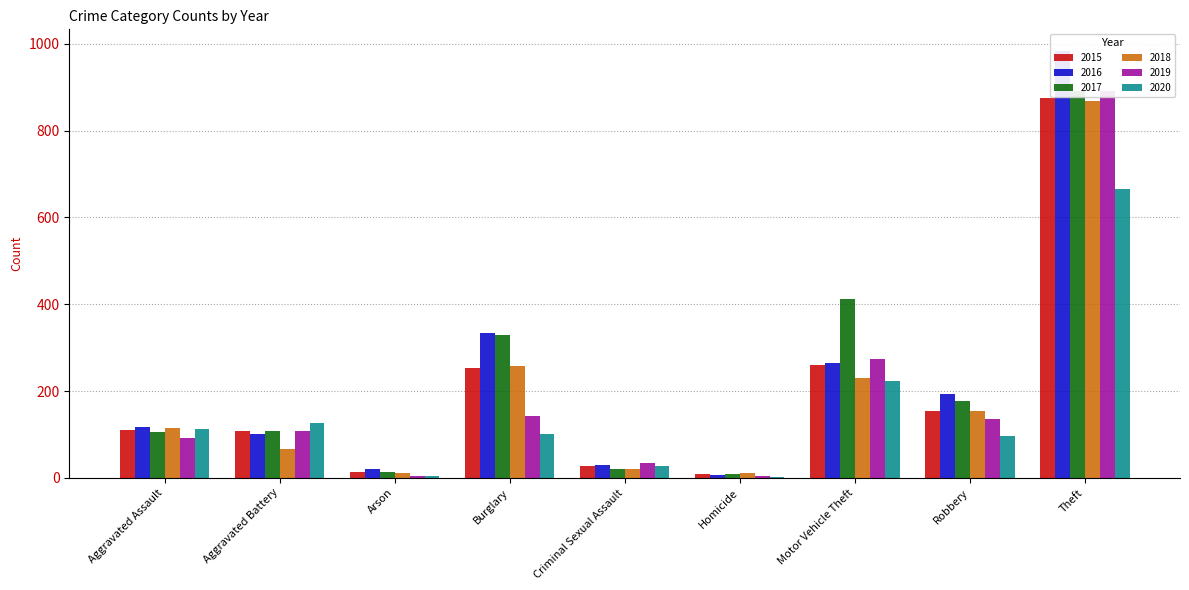

What is the sum of the 2016 values at Robbery and Aggravated Assault?

312